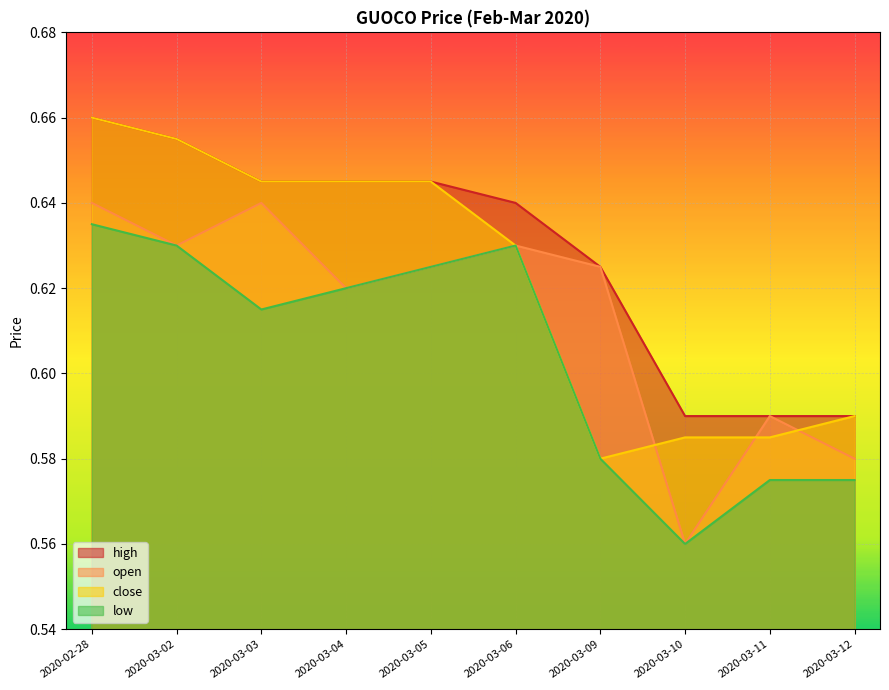

Rank the series by their average value, from highest to lowest.

high, close, open, low